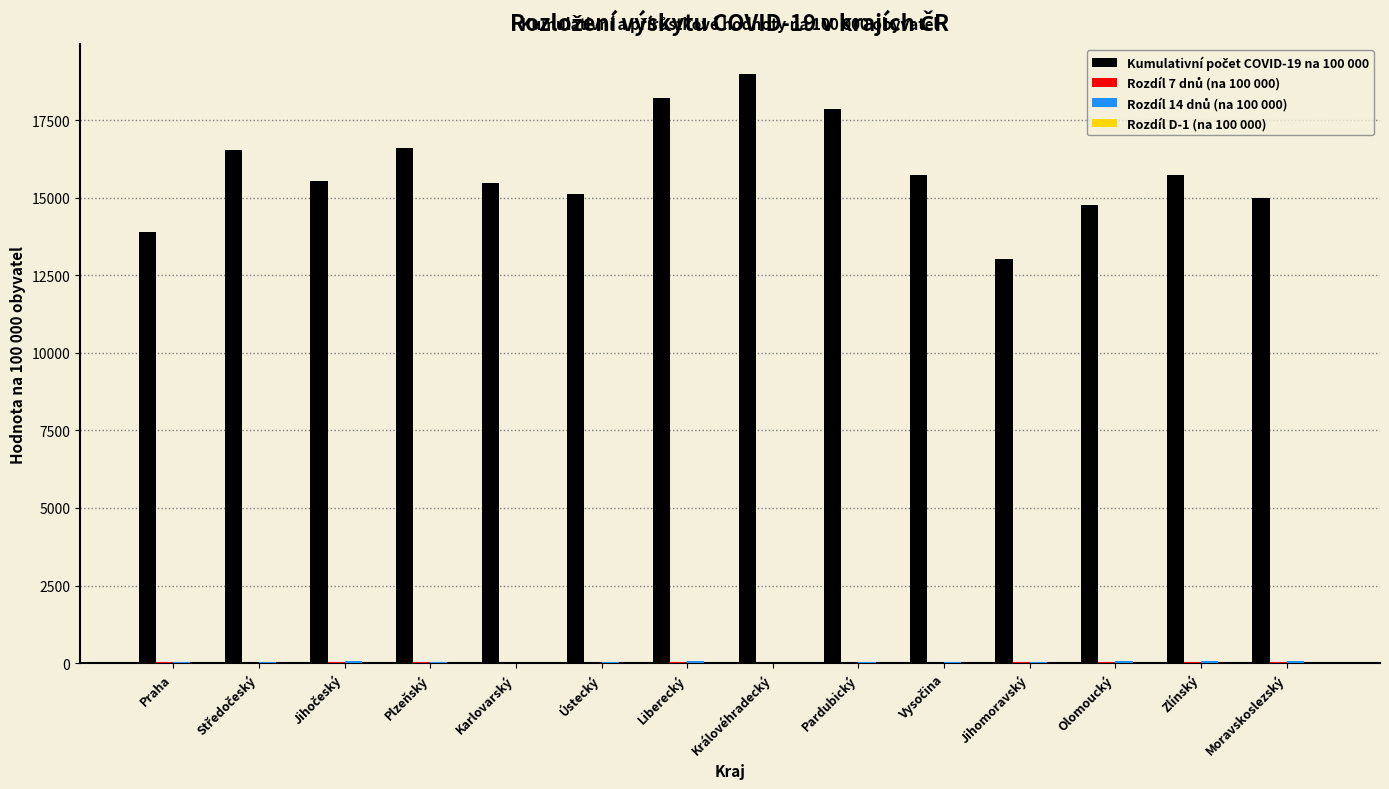

What is the maximum value shown in the chart?

19001.7